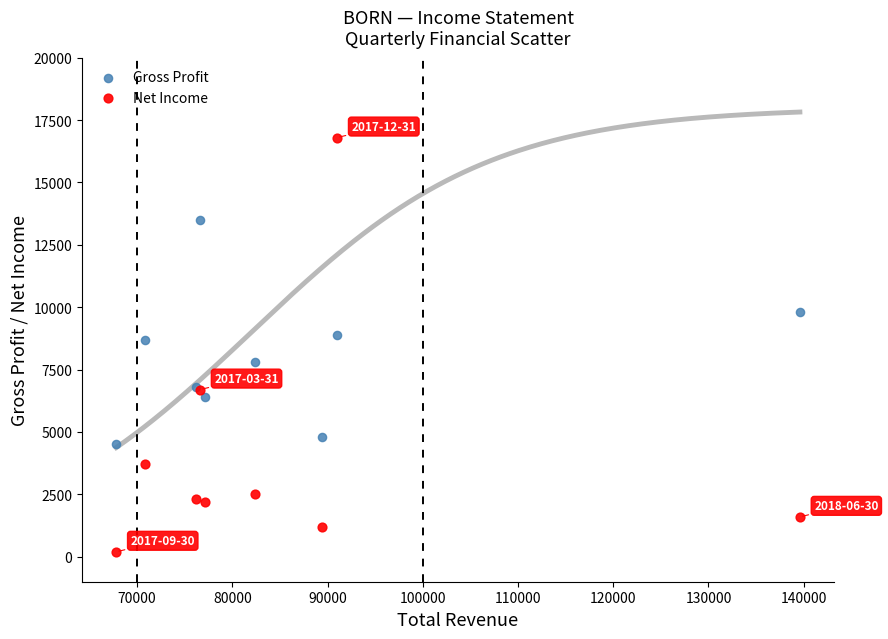

Which series reaches the minimum Y coordinate?

Net Income